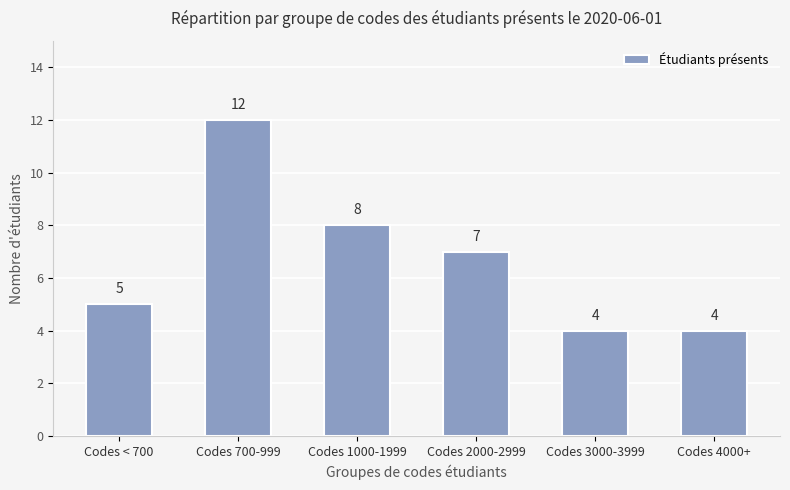

What is the value of the 2nd bar from the left?

12